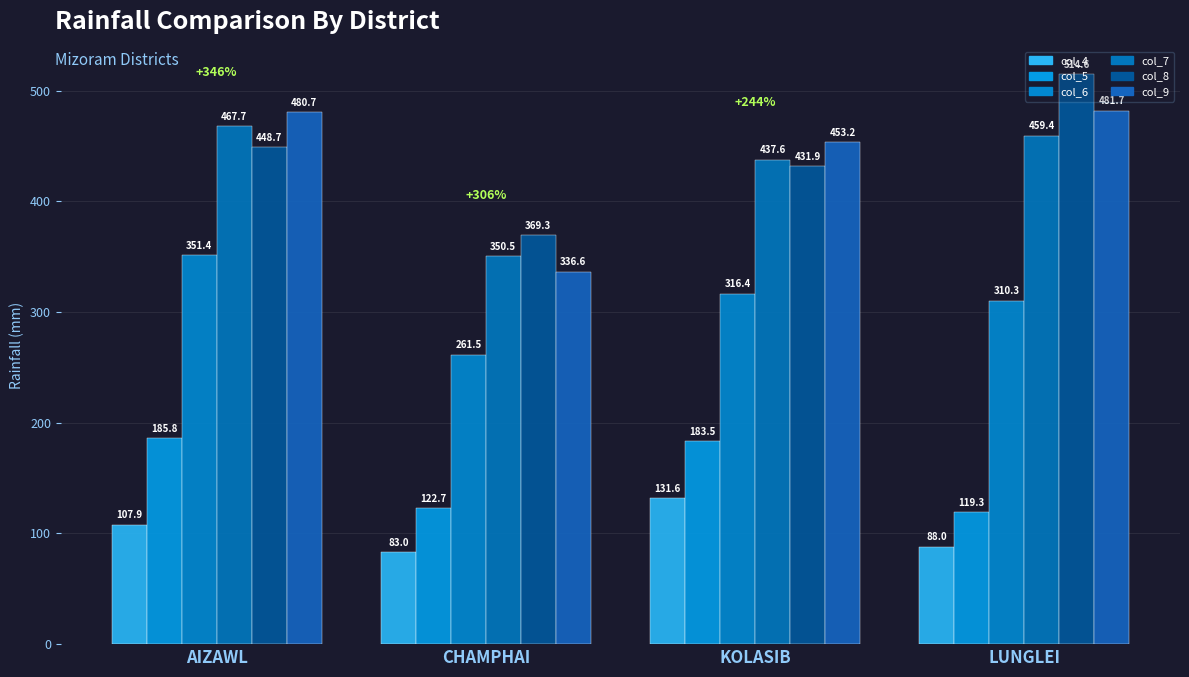

Reading left to right, what are all the values shown in this chart?

col_4: AIZAWL=107.9	CHAMPHAI=83.0	KOLASIB=131.6	LUNGLEI=88.0
col_5: AIZAWL=185.8	CHAMPHAI=122.7	KOLASIB=183.5	LUNGLEI=119.3
col_6: AIZAWL=351.4	CHAMPHAI=261.5	KOLASIB=316.4	LUNGLEI=310.3
col_7: AIZAWL=467.7	CHAMPHAI=350.5	KOLASIB=437.6	LUNGLEI=459.4
col_8: AIZAWL=448.7	CHAMPHAI=369.3	KOLASIB=431.9	LUNGLEI=514.6
col_9: AIZAWL=480.7	CHAMPHAI=336.6	KOLASIB=453.2	LUNGLEI=481.7